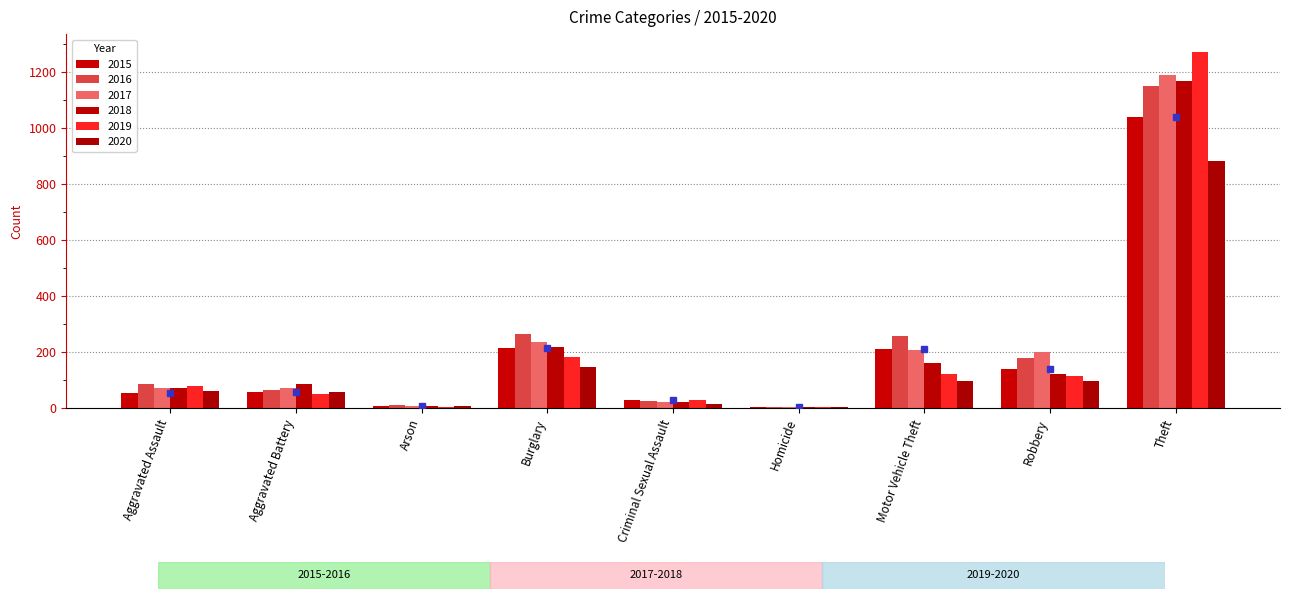

How many data points does each series have?

9